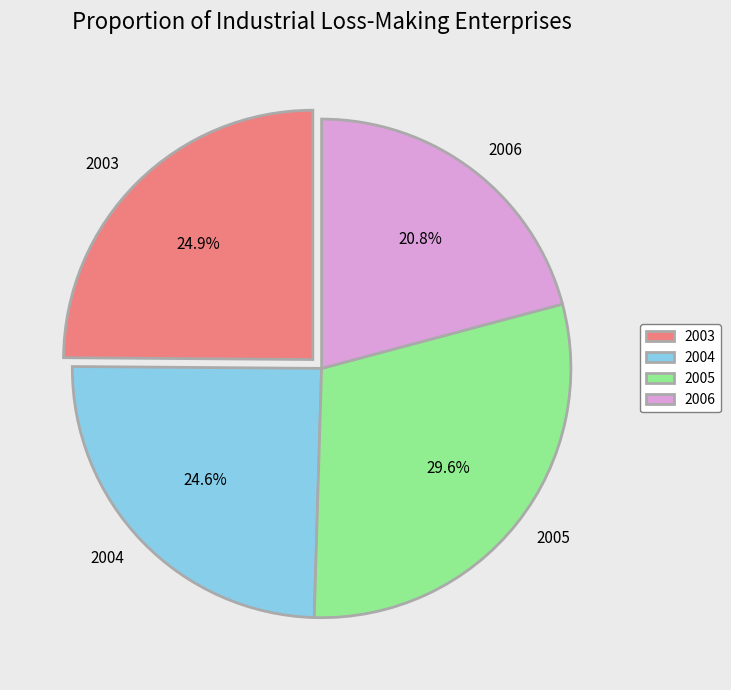

How many slices are in this pie chart?

4